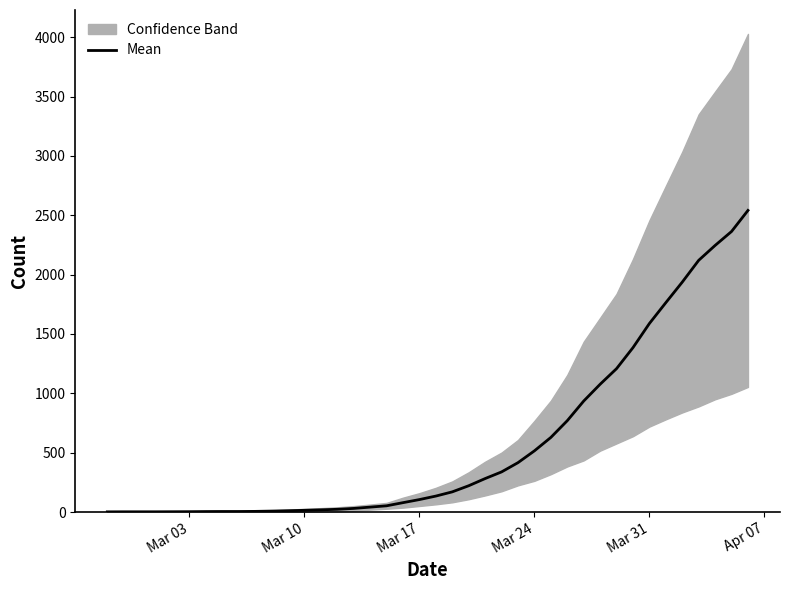

How many data points are less than 134?

20